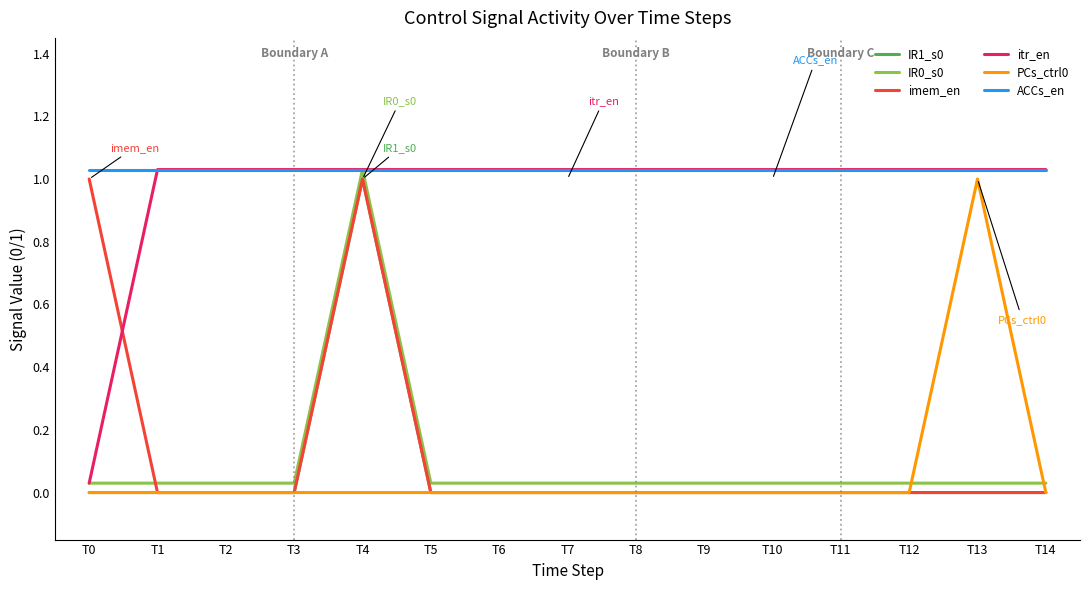

The PCs_ctrl0 series shows 0.4 at T2. True or false?

False